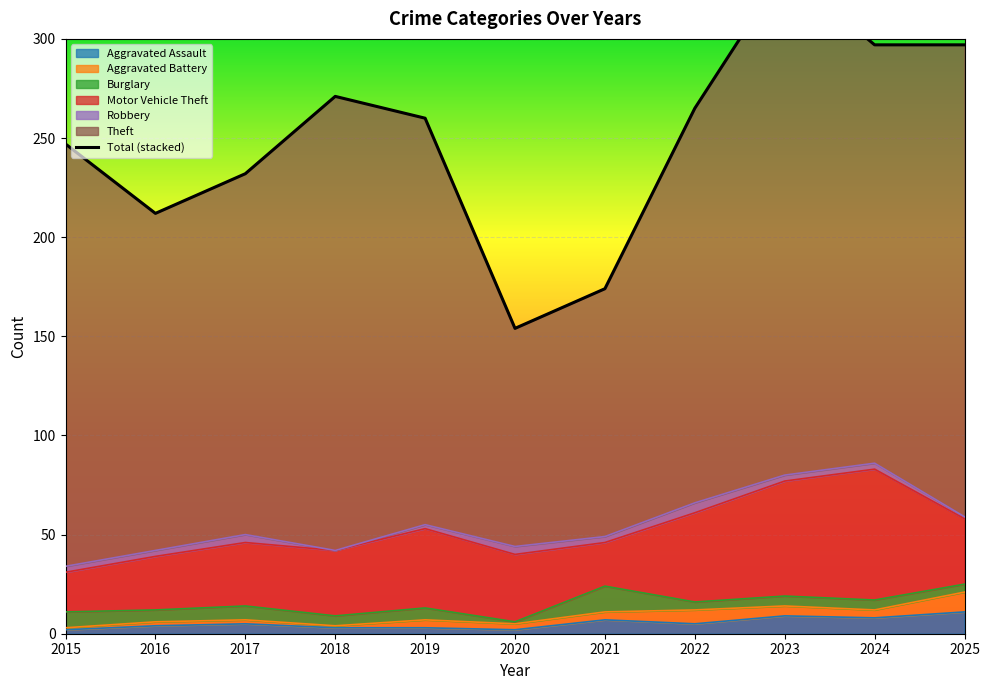

What is the minimum value shown in the chart?

154